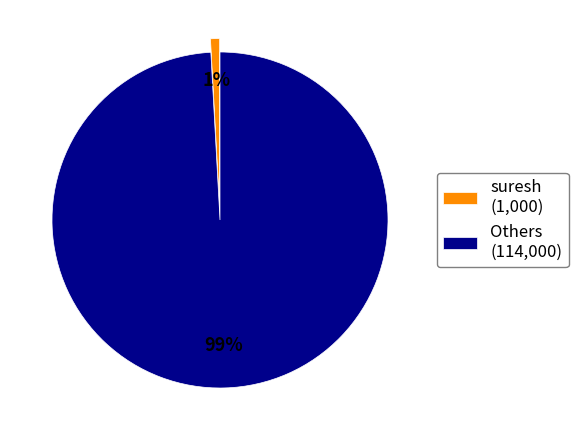

Is it true that suresh (1,000) is 1% of the pie?

True